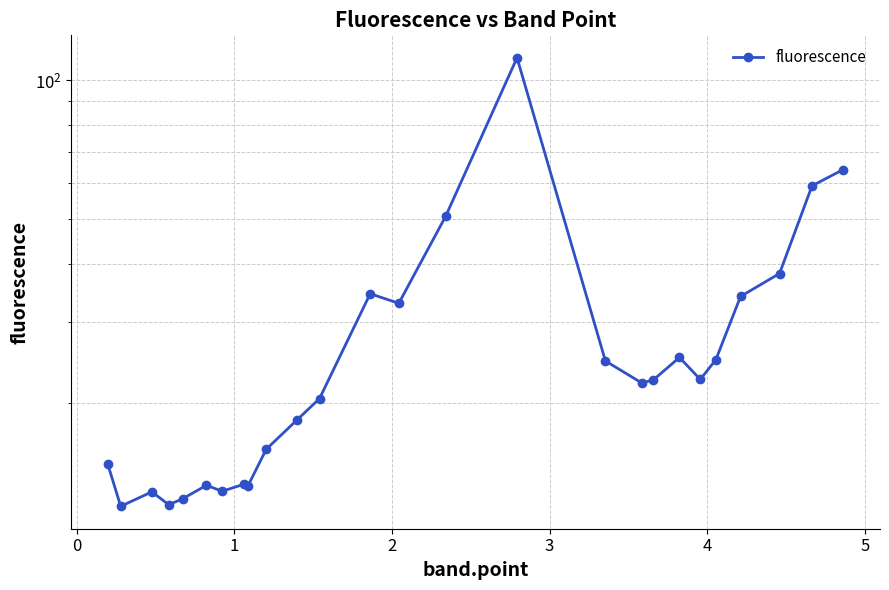

Reading left to right, transcribe all the data shown in this chart.

14.8	12.0	12.9	12.1	12.5	13.3	12.9	13.4	13.3	15.9	18.5	20.5	34.5	32.9	50.7	111.7	24.7	22.1	22.5	25.1	22.5	24.9	34.1	38.2	59.1	64.1